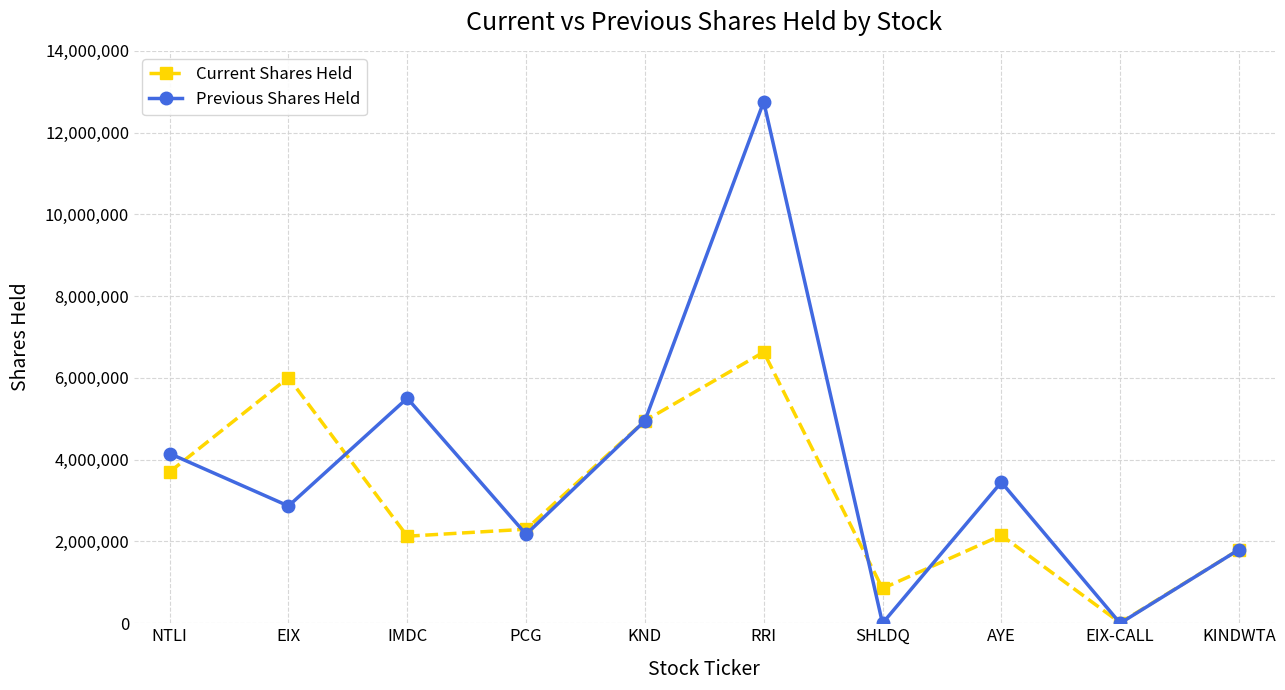

At which label does Previous Shares Held reach its peak?

RRI